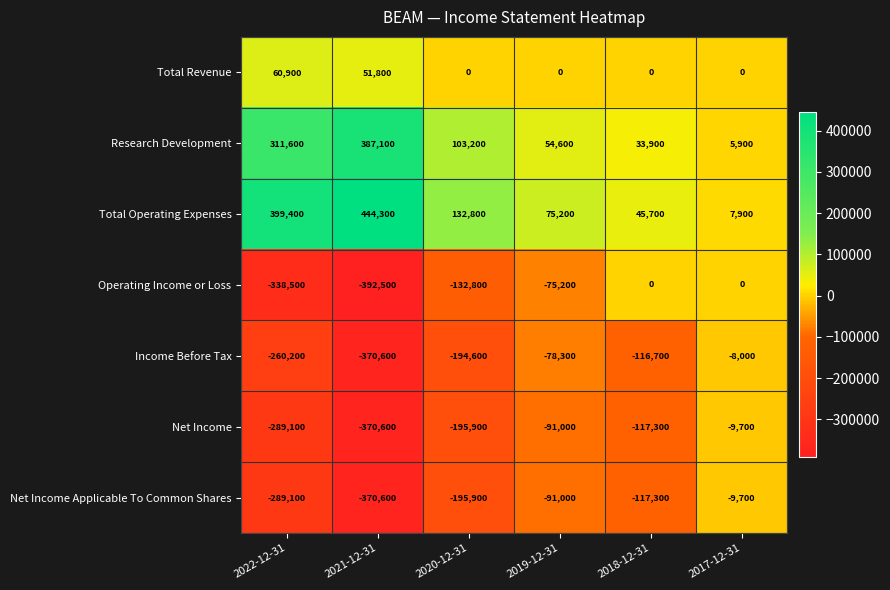

The value of Net Income Applicable To Common Shares at 2020-12-31 is -195900. True or false?

True